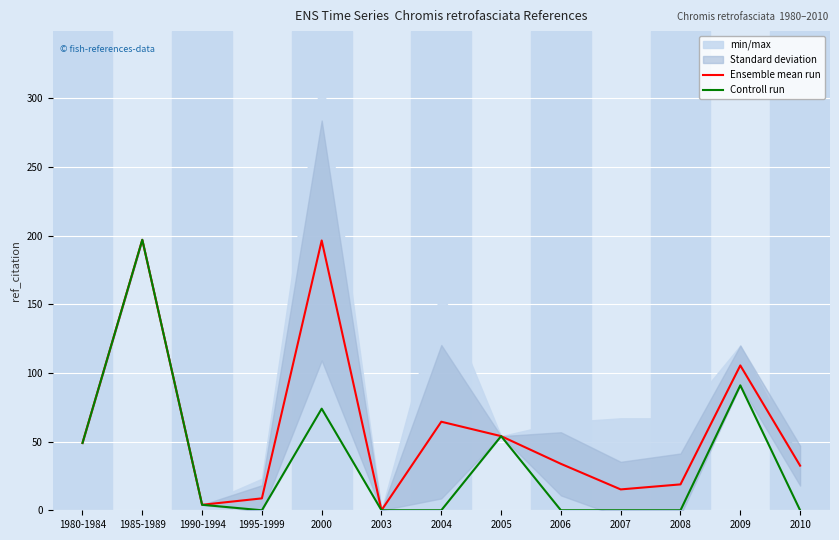

At which category does Ensemble mean run reach its first local peak?

1985-1989